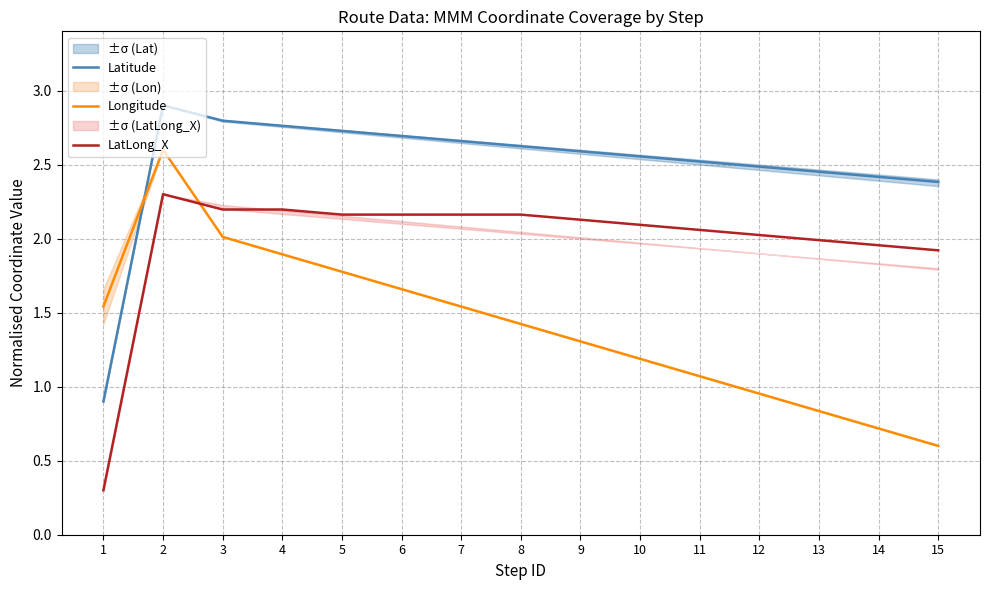

What is the highest value of the Longitude series?

2.6